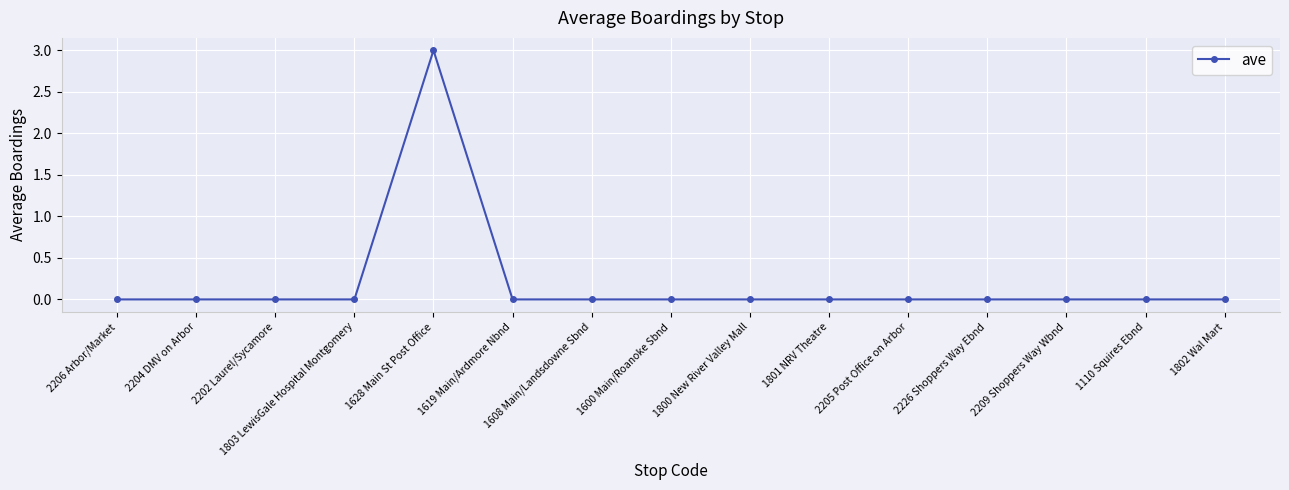

True or false: there are more than 0 points higher than both neighbors.

True